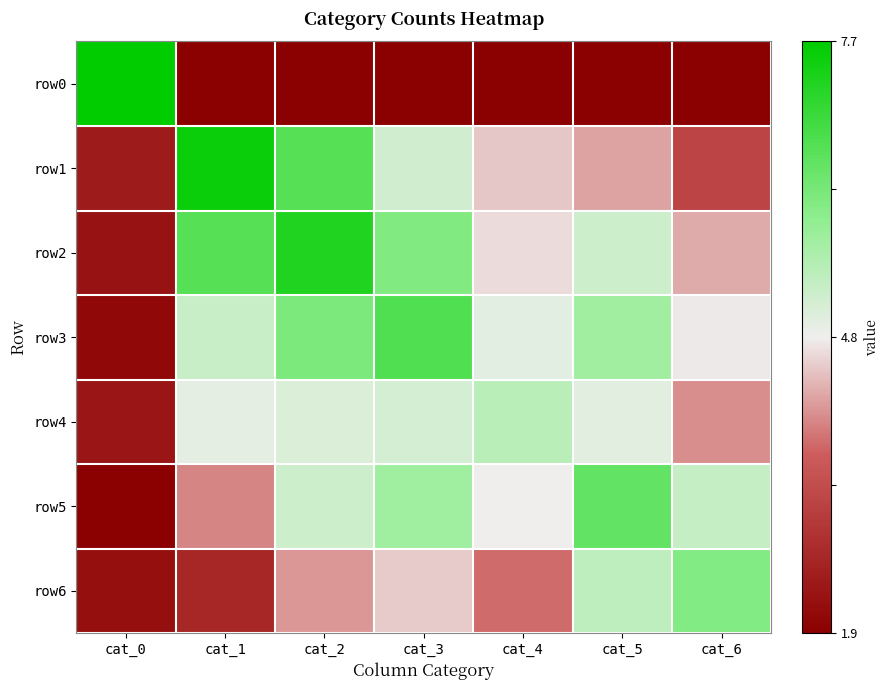

Rank the series at cat_2 from lowest to highest value.

row0, row6, row4, row5, row3, row1, row2